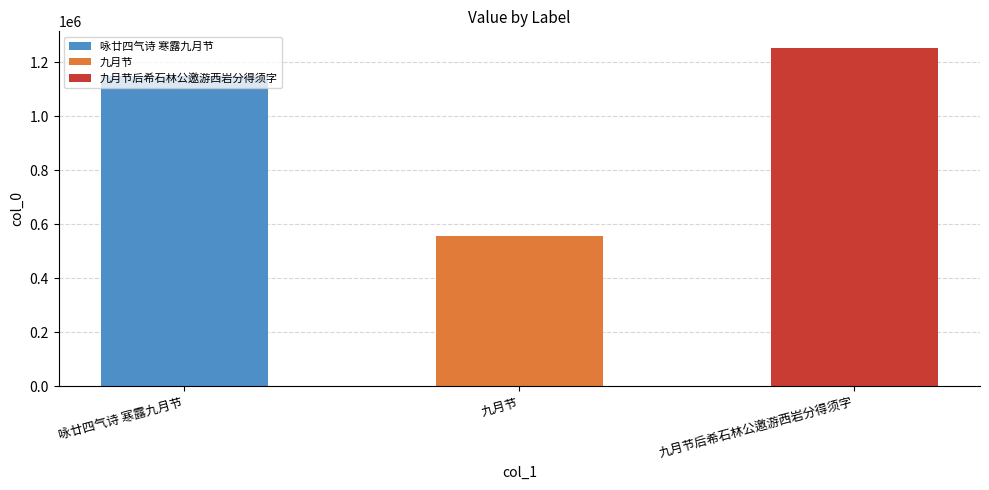

How many bars are there in total?

3